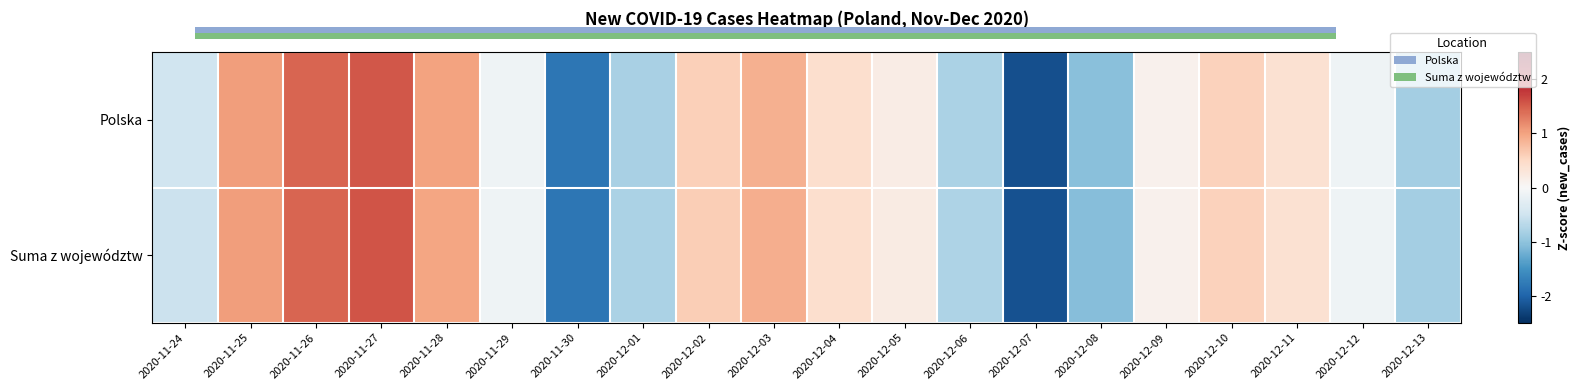

How many distinct data groups are displayed?

2